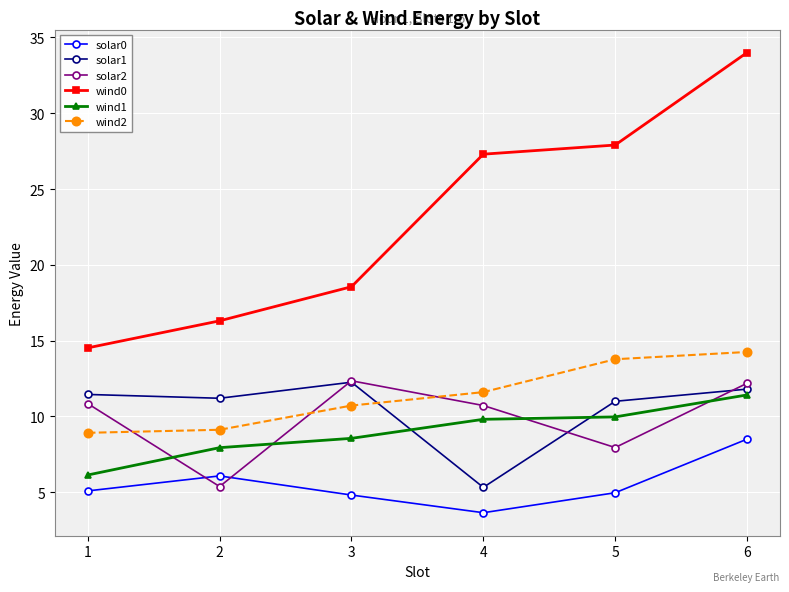

What are all the series names shown in the legend?

solar0, solar1, solar2, wind0, wind1, wind2